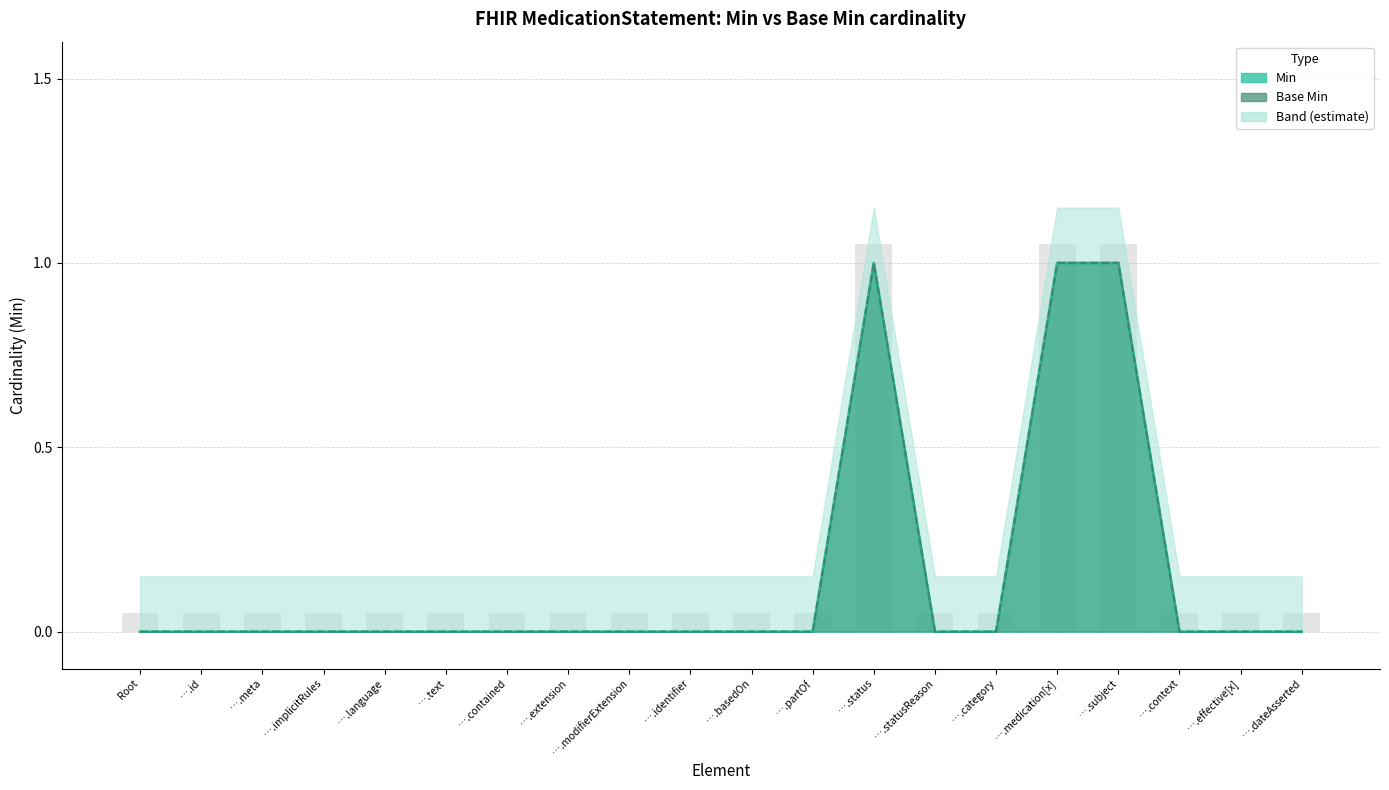

What is the label of the 9th bar from the left?

….modifierExtension